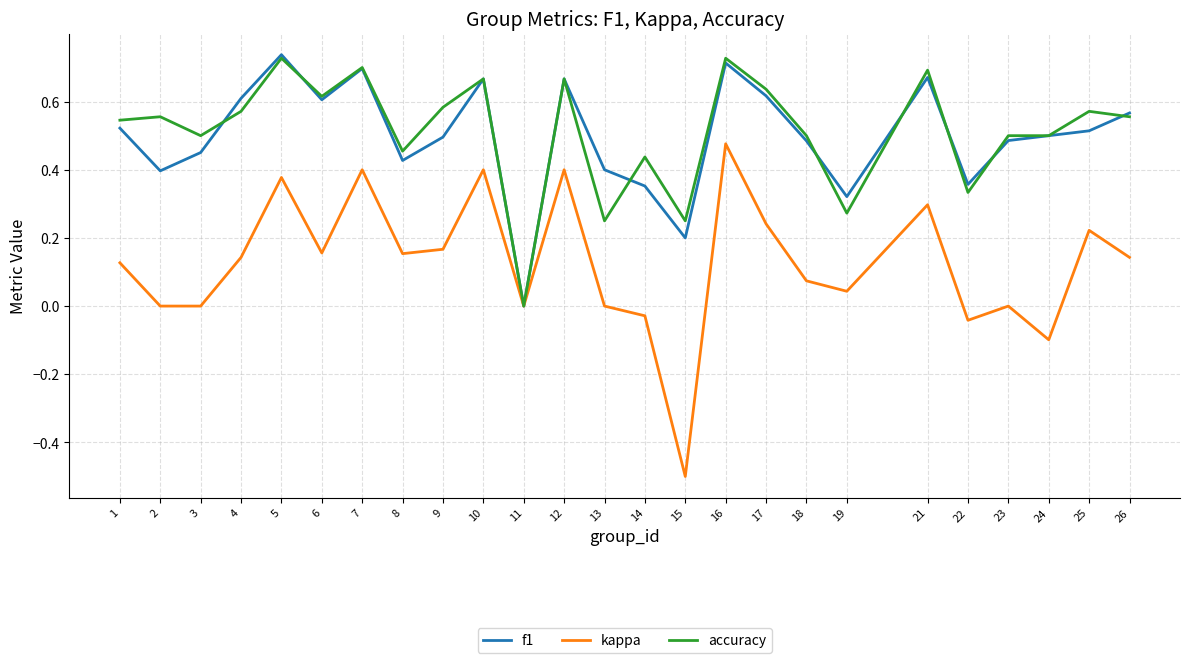

Count the number of data series in this chart.

3